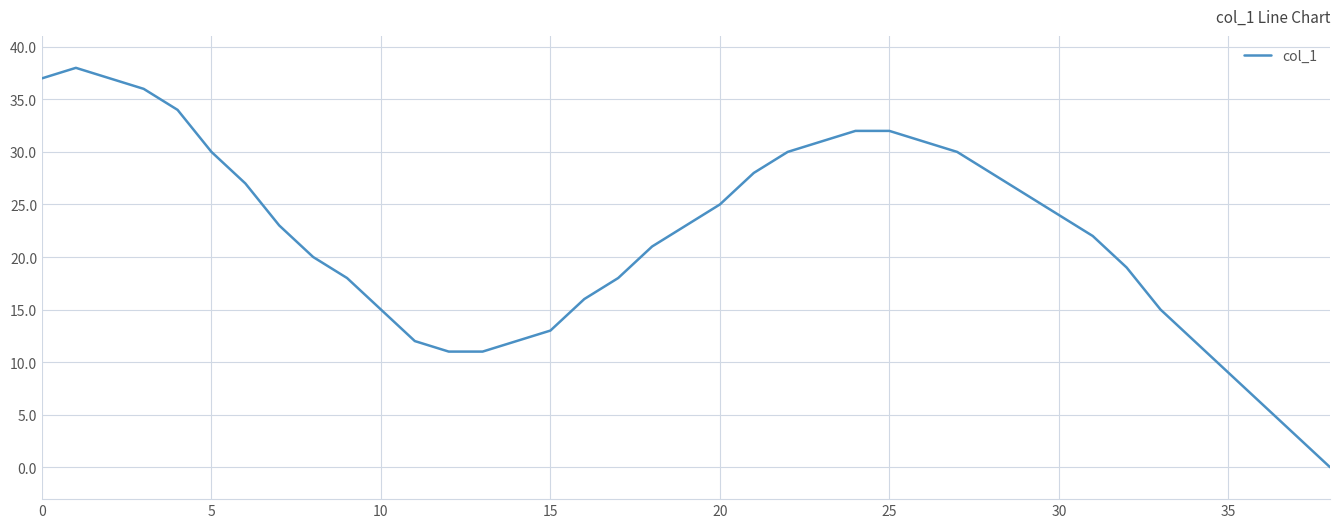

What is the greatest value displayed?

38